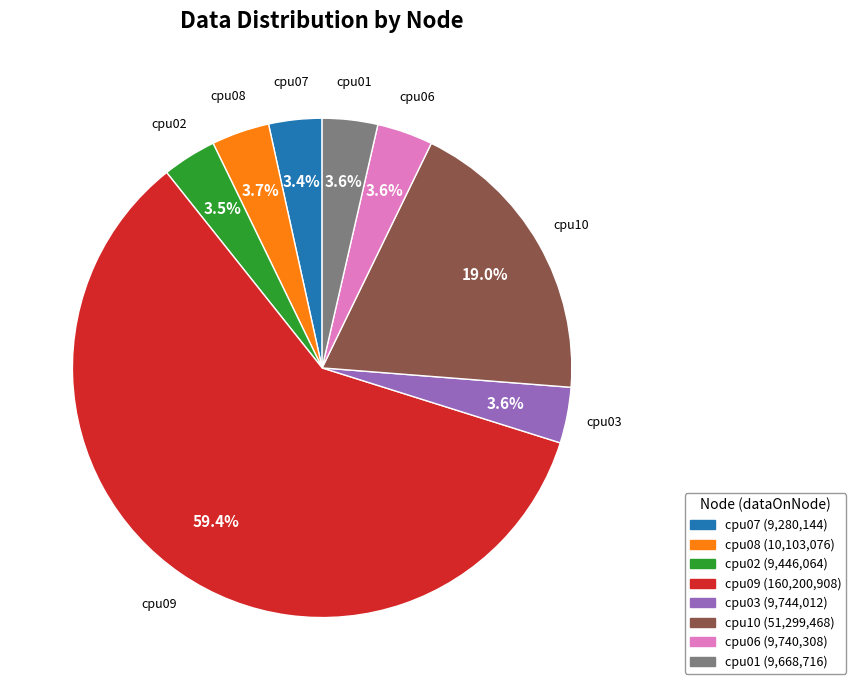

True or false: cpu03 accounts for 4% of the total.

True